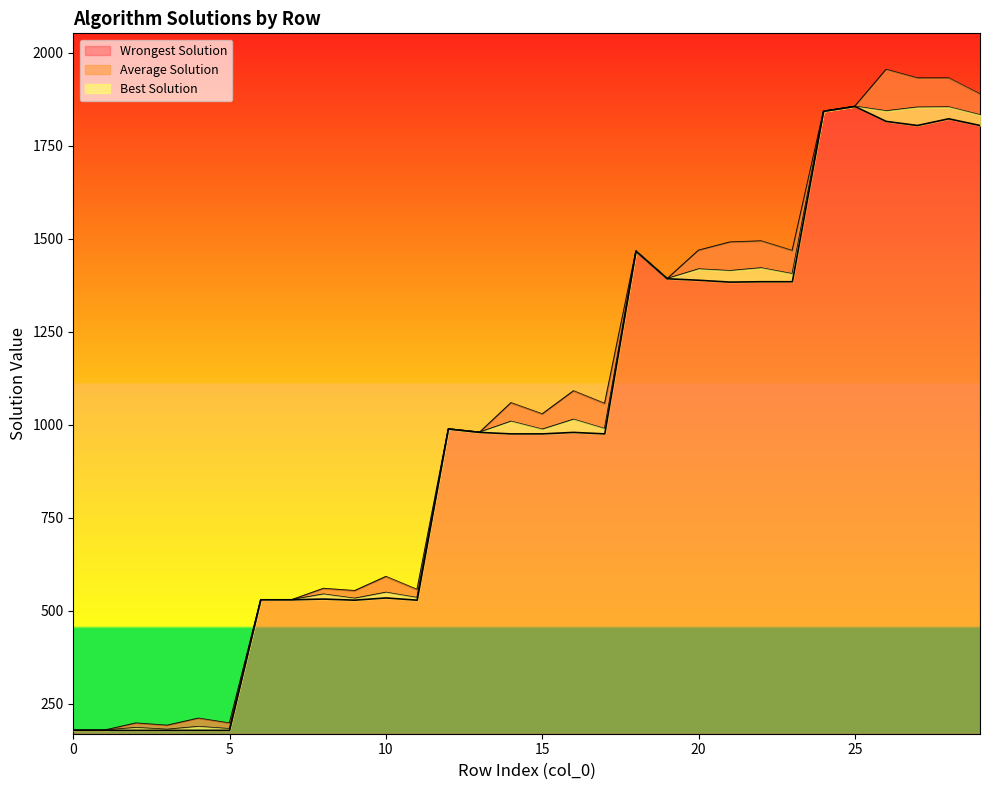

True or false: wrongest_solution has more than 1 points higher than both neighbors.

True